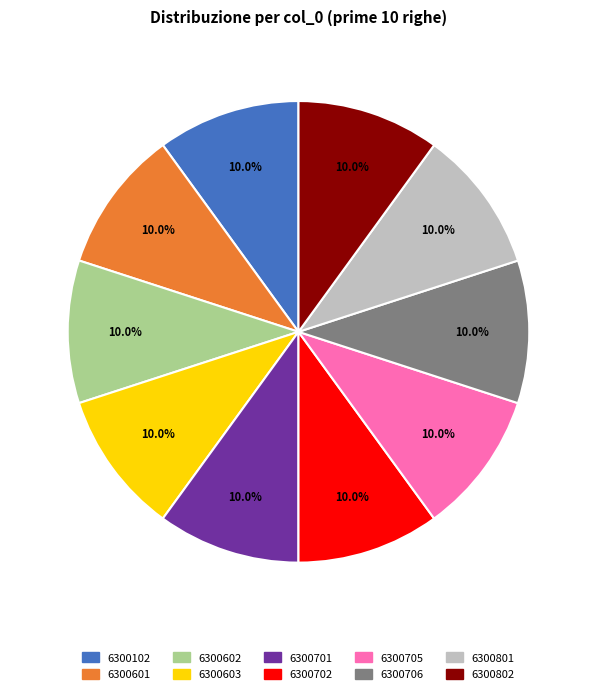

Does 6300601 account for over 50% of the chart?

No